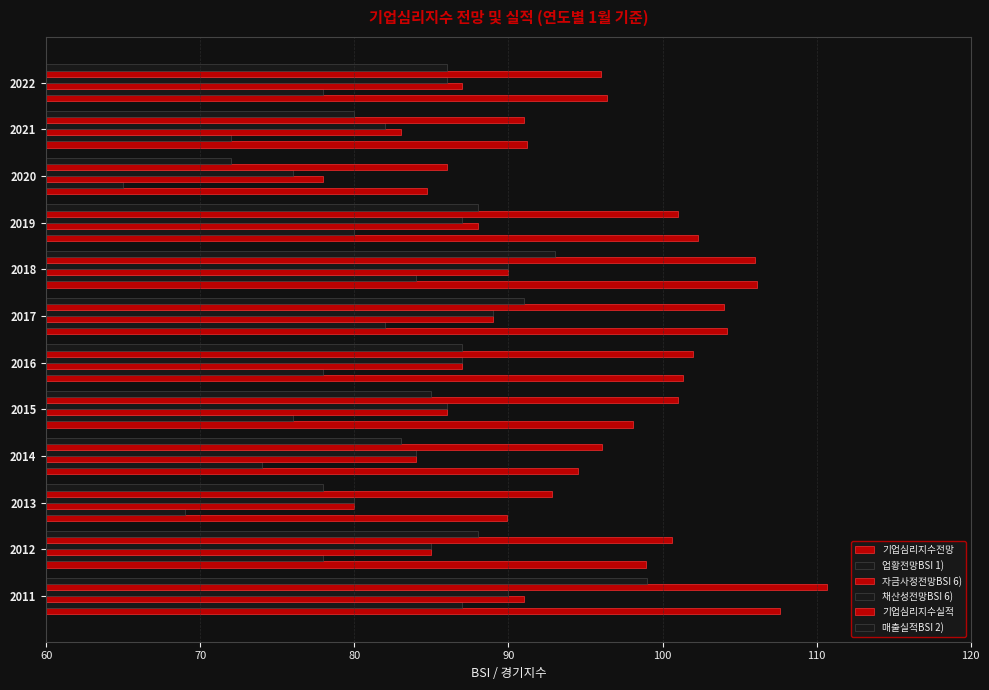

How many data points does each series have?

12